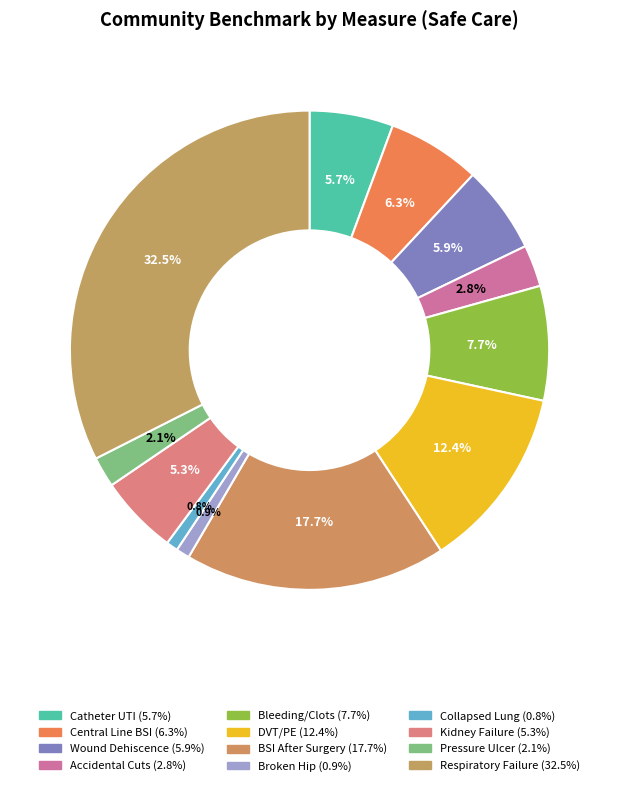

Count the number of slices in the pie.

12